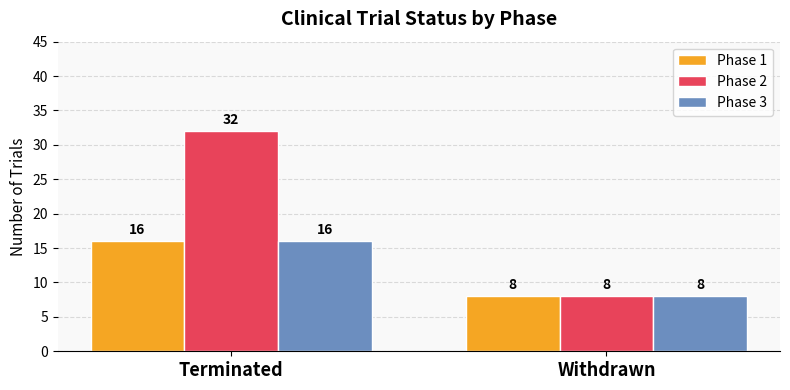

List the labels in order of Phase 3 value, largest first.

Terminated, Withdrawn